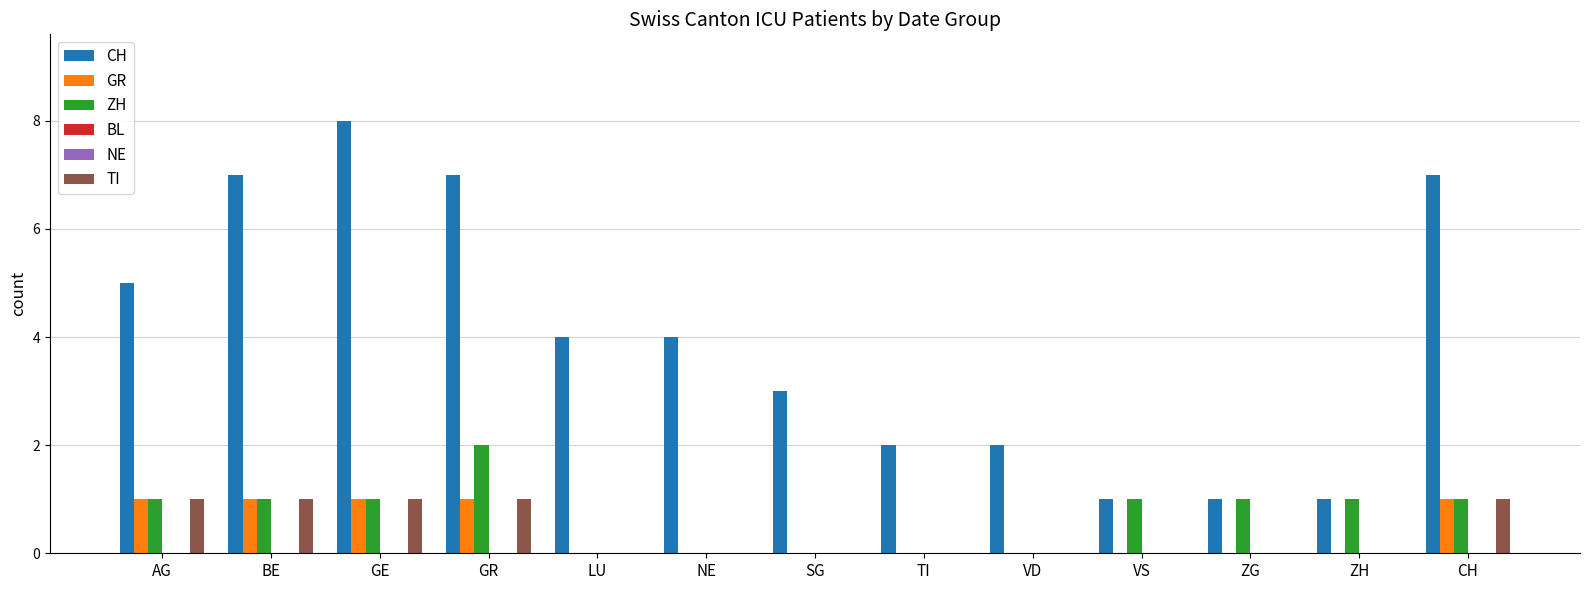

Is it true that ZH equals 0 at NE?

True